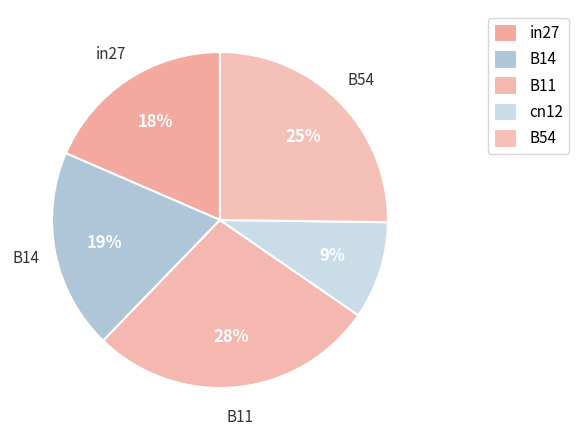

To the nearest percent, what is the difference between the B14 and B54 slice percentages?

6%